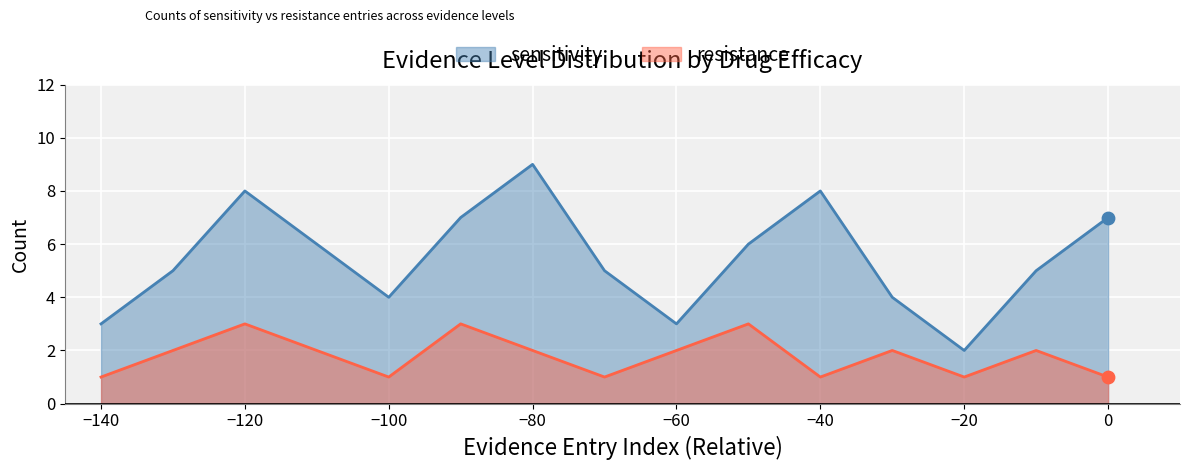

What is the total value across all series at −120?

11